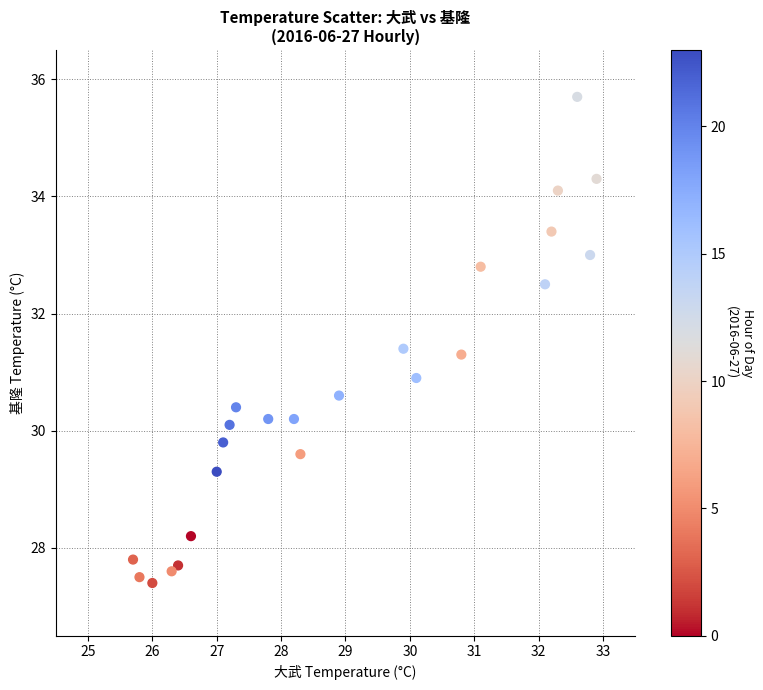

What Y value in the scatter plot is closest to 31?

30.9